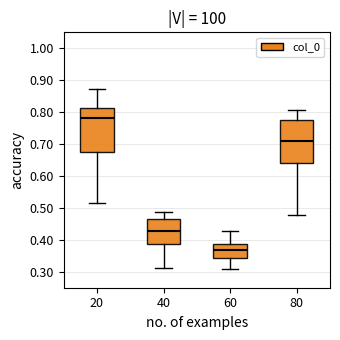

Which box has the highest median line?

20